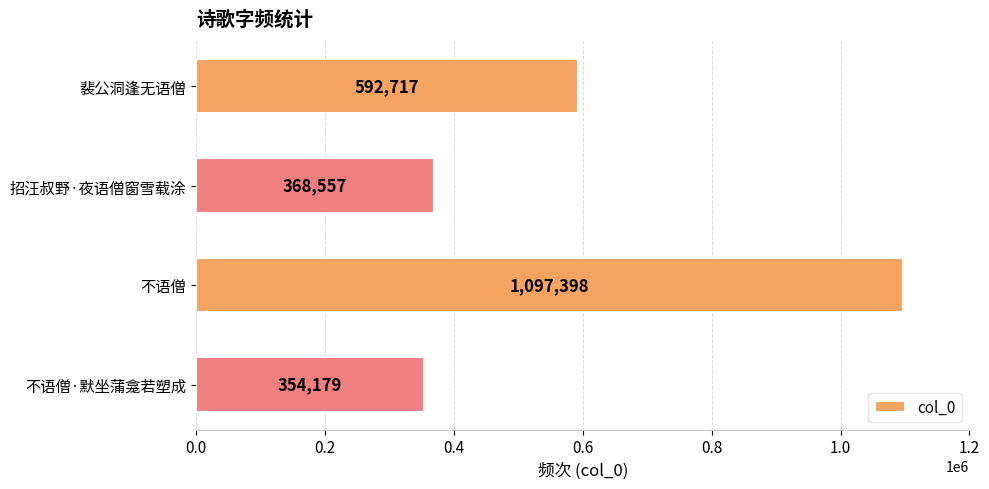

Approximately how many times larger is the value at 不语僧 compared to 裴公洞逢无语僧?

1.9